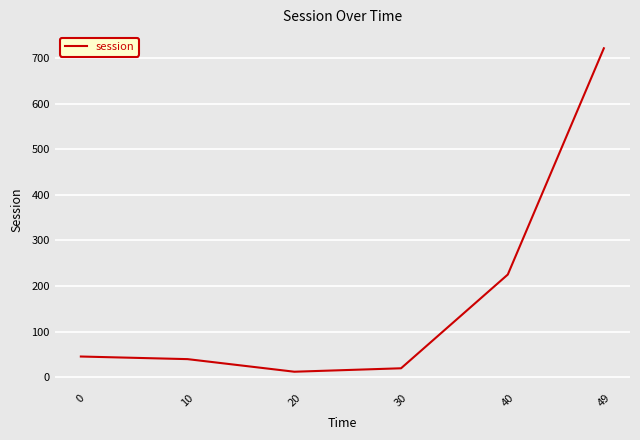

What is the difference between the values at 20 and 49?

709.2